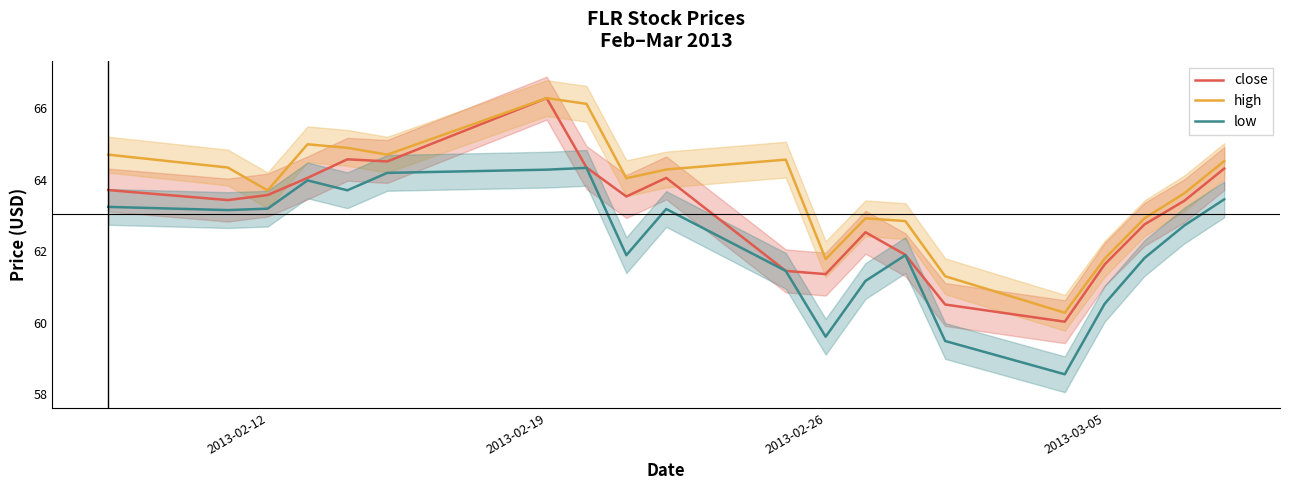

How many values in the close series are below 63?

8